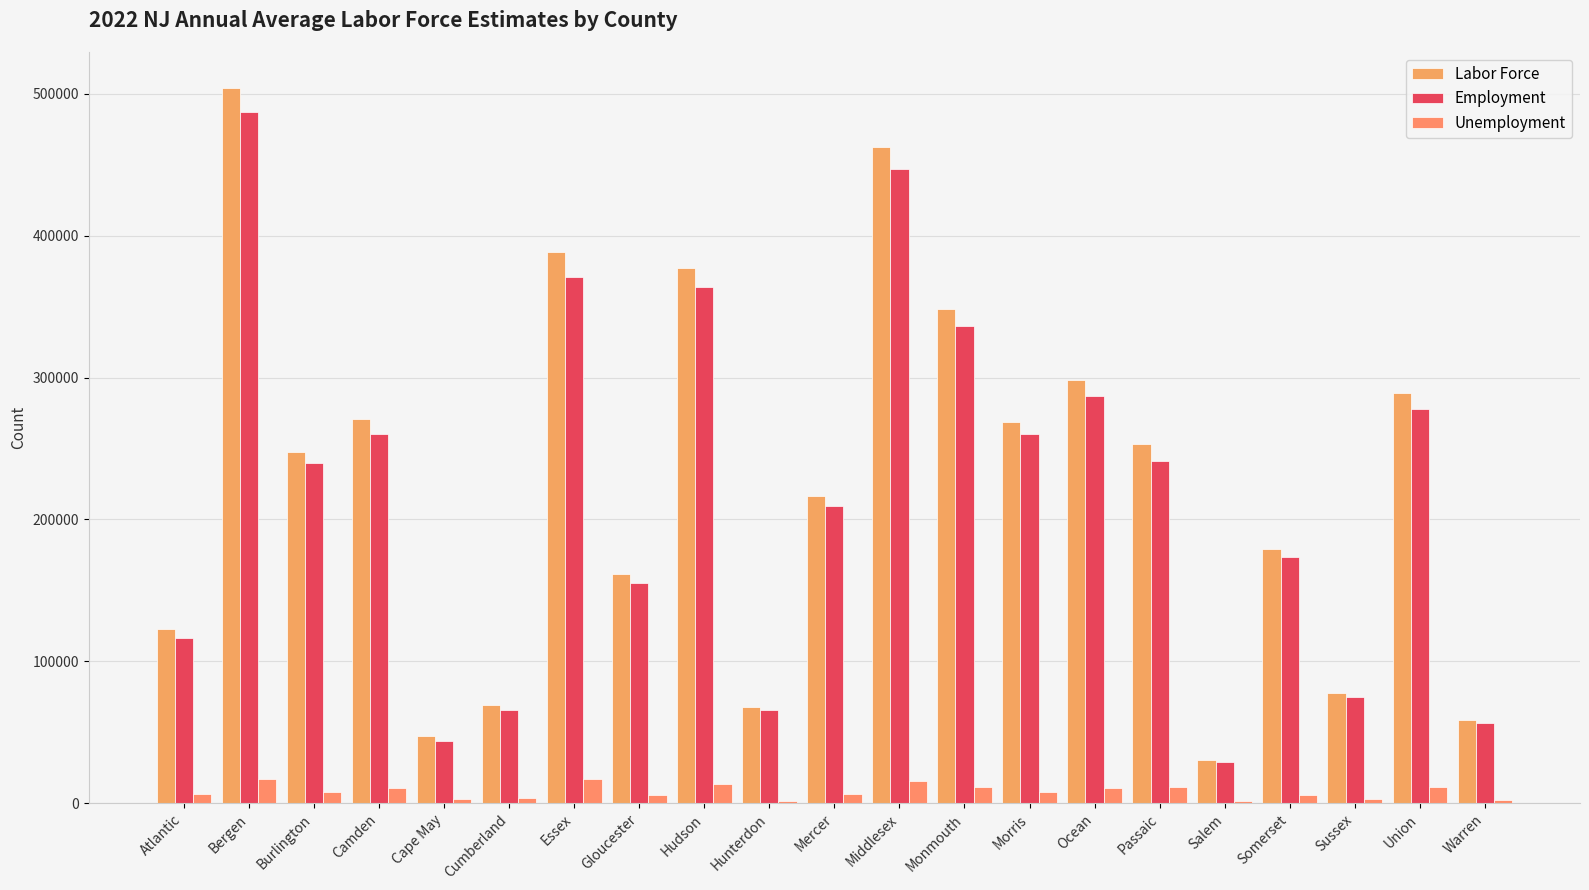

Which category has the highest value across all series?

Bergen